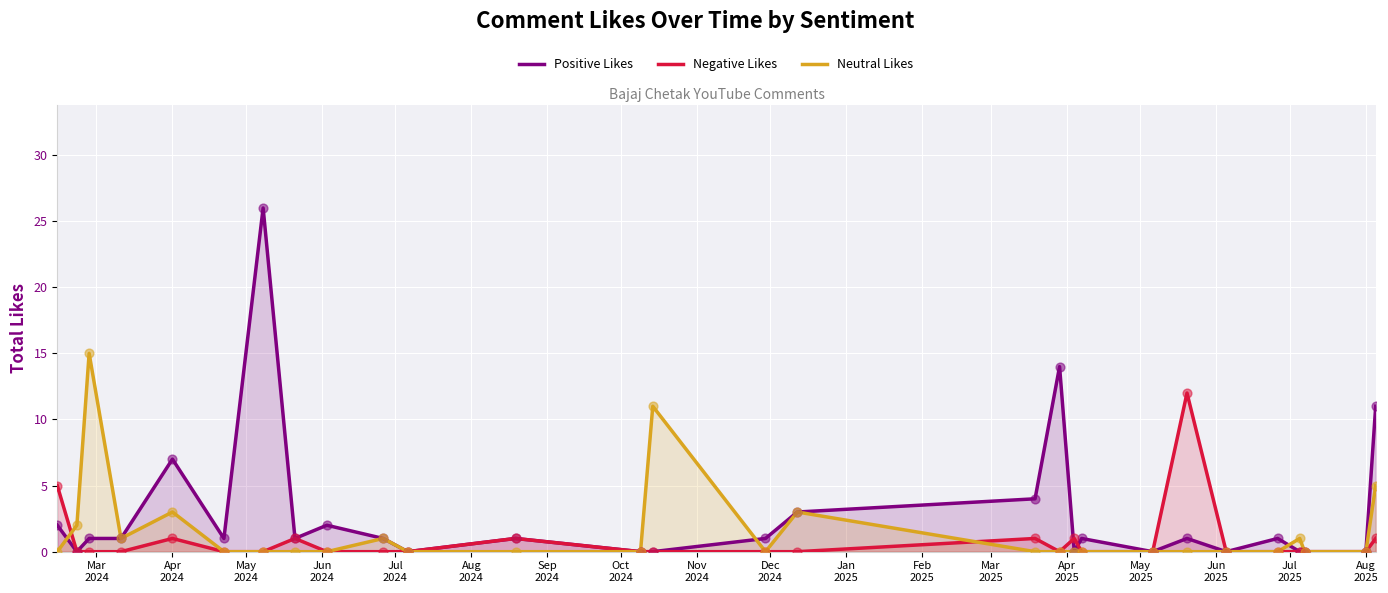

Which series has the widest spread of Y values?

Positive Likes